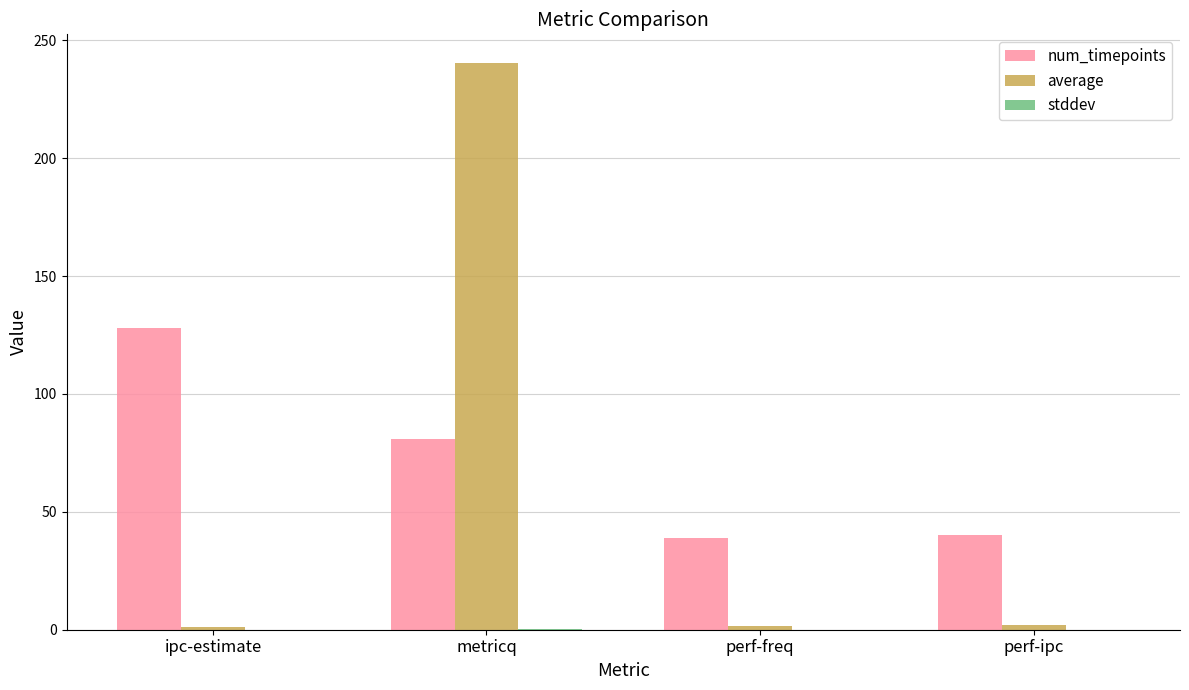

What is the spread (max minus min) of values at perf-ipc?

40.0